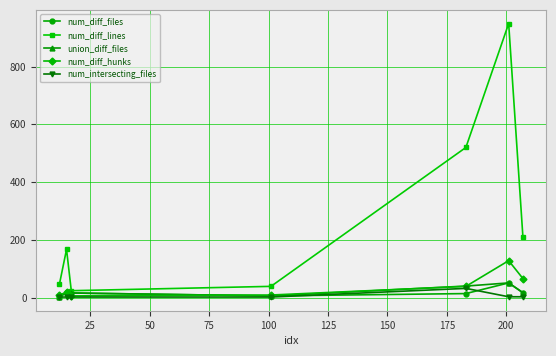

Which series has the largest total across all categories?

num_diff_lines